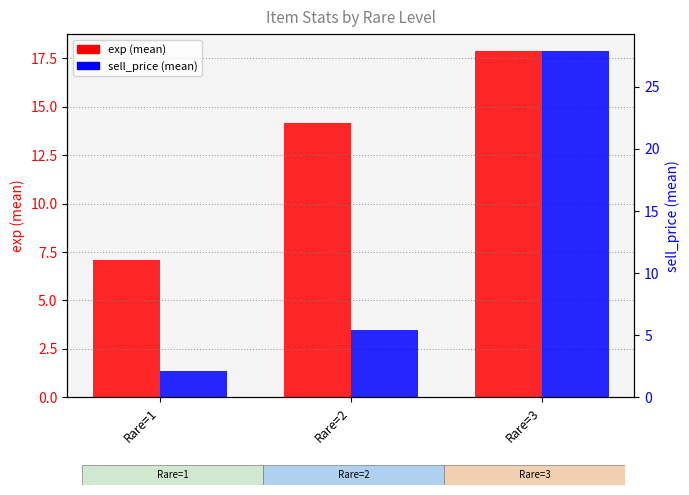

True or false: exp (mean) has a value of 24.2 at Rare=2.

False